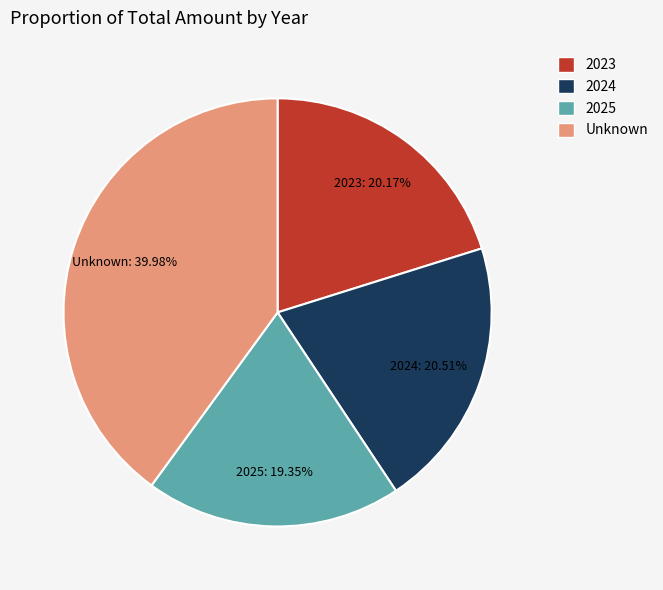

To the nearest percent, what is the average slice percentage?

25%